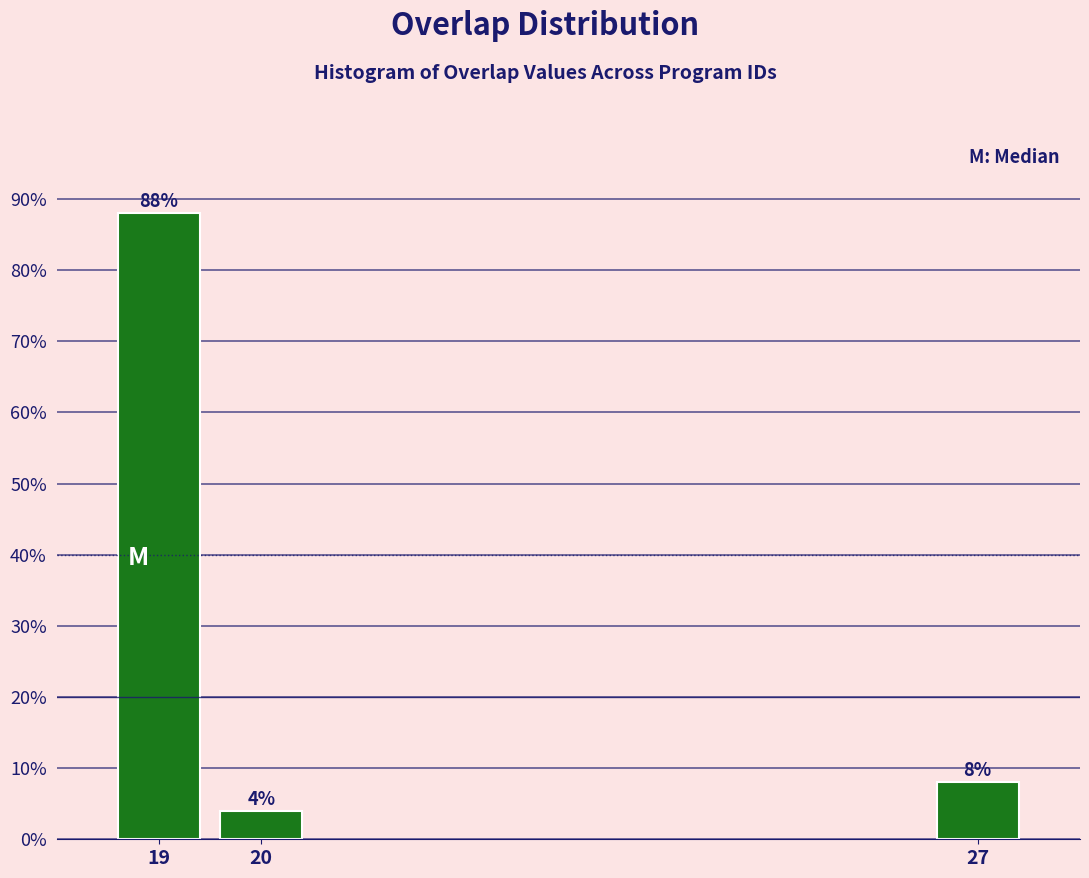

Reading left to right, list all the values displayed in this chart.

19=88	20=4	27=8